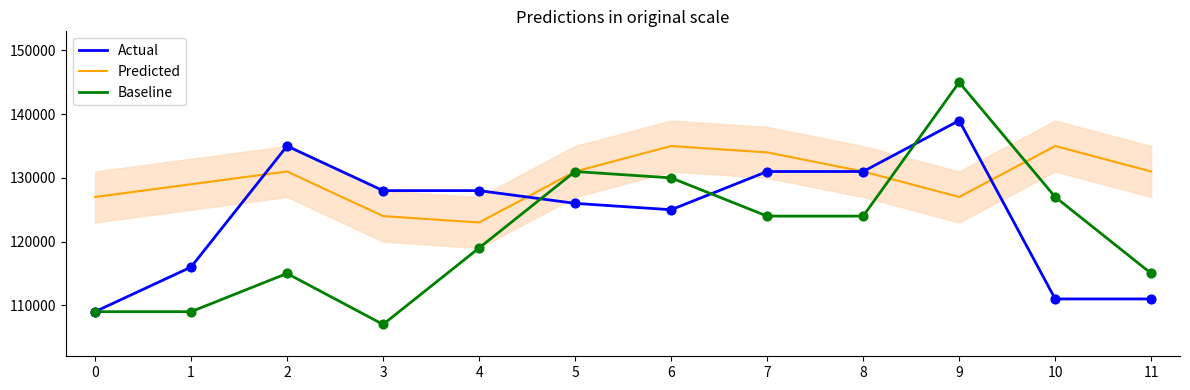

Which series has the largest total across all categories?

Predicted